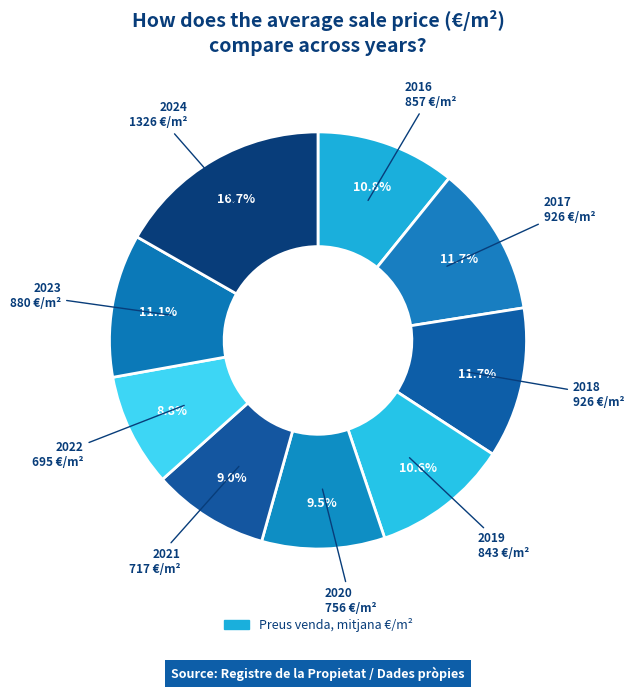

How many slices are in this pie chart?

9